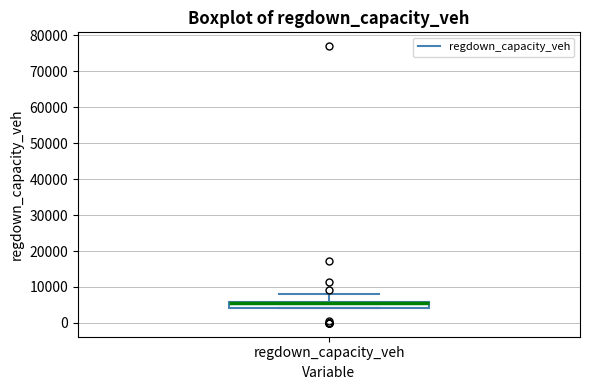

Transcribe this box plot: give where the median line is, the range the box spans, and where the two whiskers end, as read against the y-axis. The values are not printed on the chart, so give them approximately, as read against the axis.

median 6000 (drawn on the box's upper edge), box 4000 to 6000, whiskers 4000 to 8000